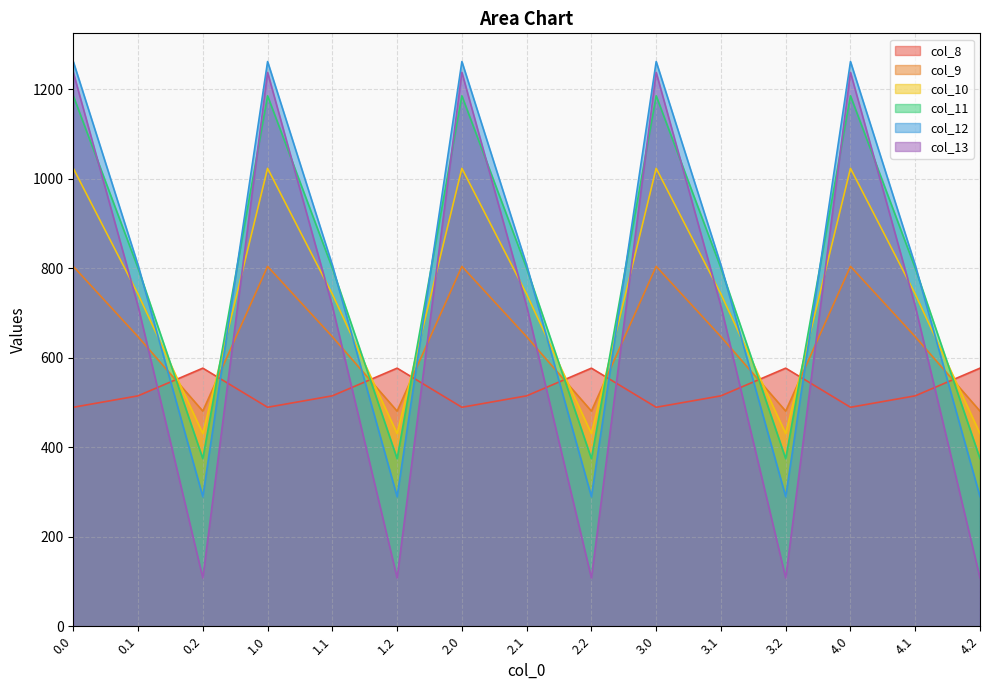

Rank the series by their maximum value, from highest to lowest.

col_12, col_13, col_11, col_10, col_9, col_8